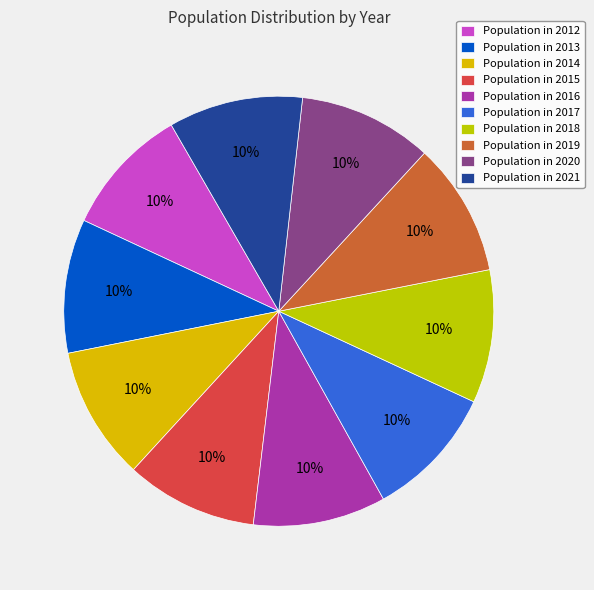

Rank the categories by value from highest to lowest.

2021, 2020, 2013, 2014, 2019, 2018, 2017, 2016, 2015, 2012